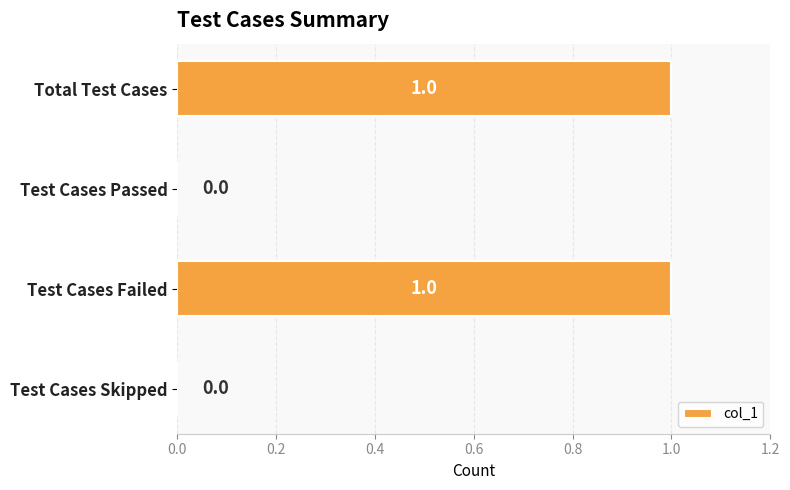

The chart shows a value of 0 at Total Test Cases. True or false?

False